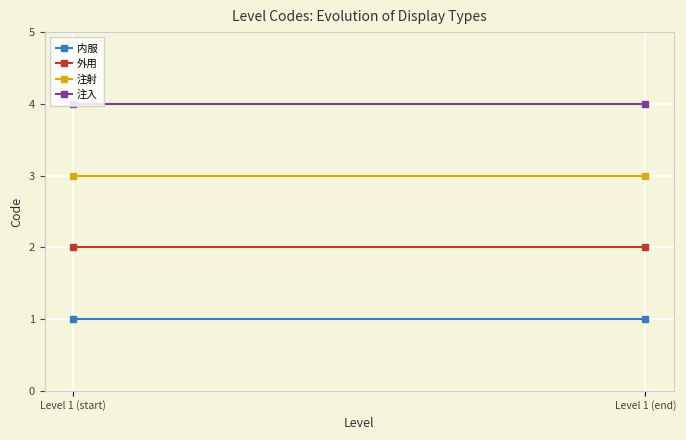

At which label is 外用 closest to 2?

Level 1 (start)